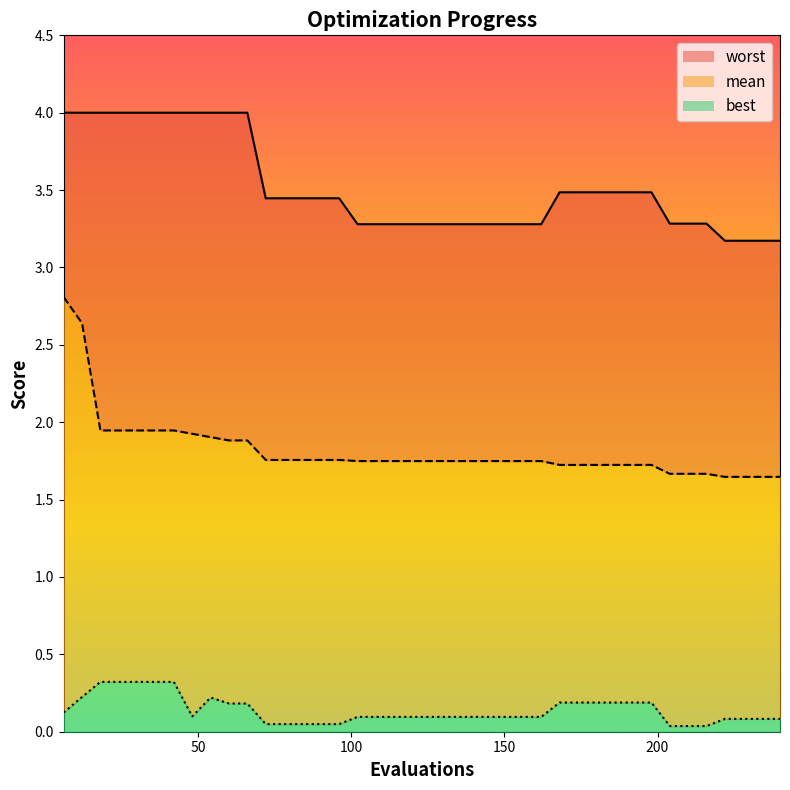

What are all the series names shown in the legend?

worst line, mean line, best line